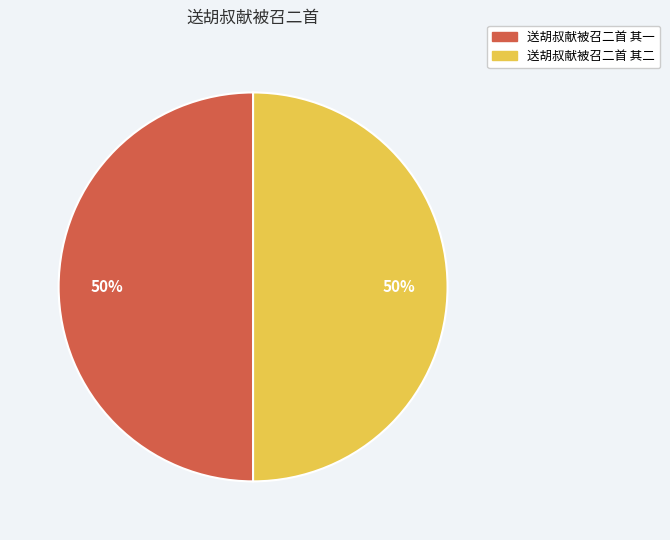

How many segments does this pie chart have?

2